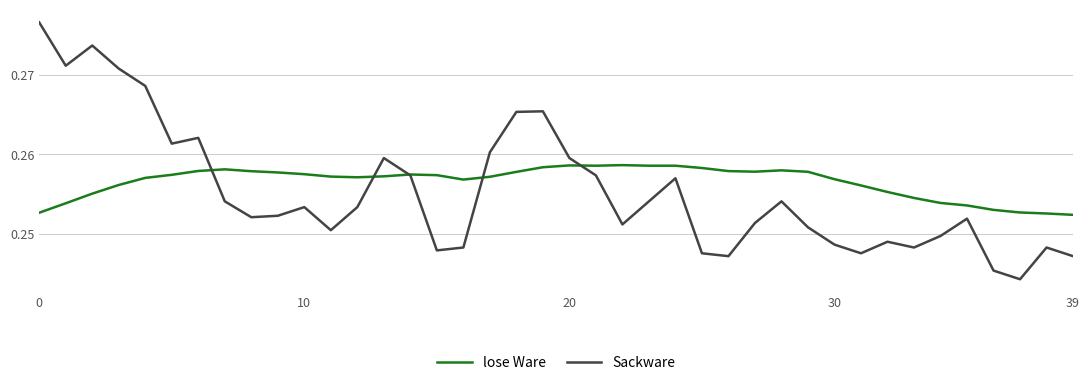

Which series has the widest spread of values?

Sackware